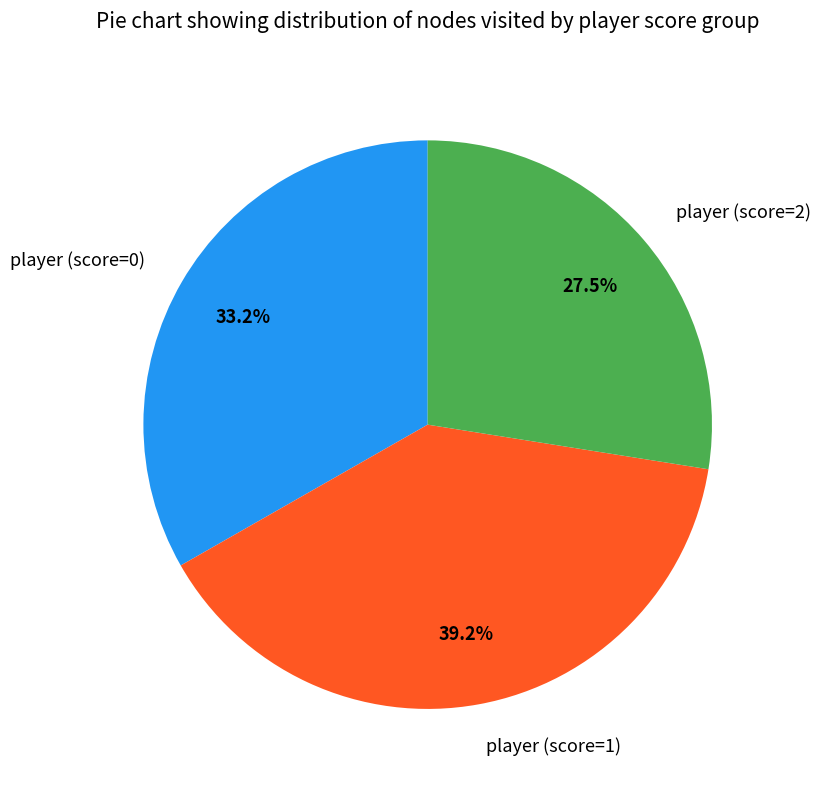

Between player (score=2) and player (score=0), which is larger?

player (score=0)